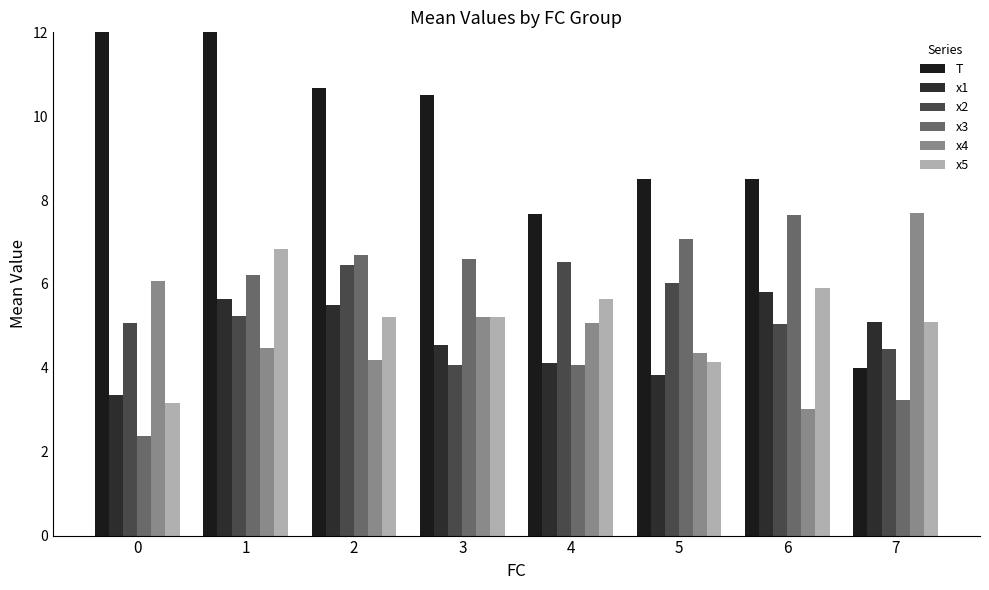

Between 1 and 2, which series saw the biggest shift?

T